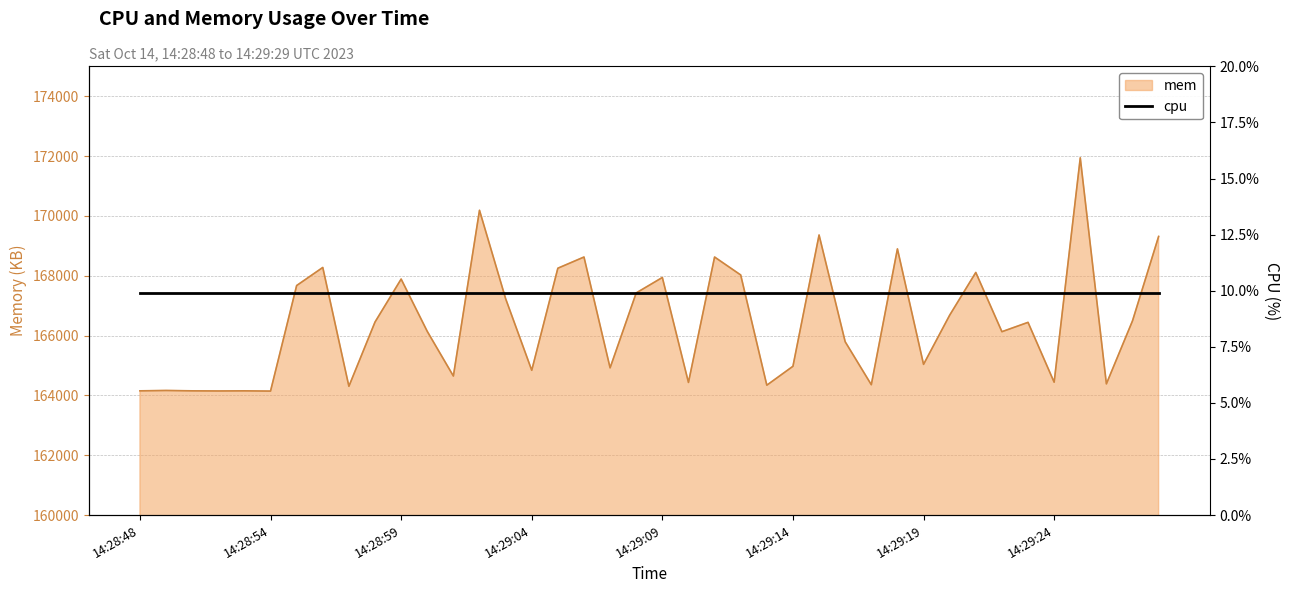

What is the average value?

166438